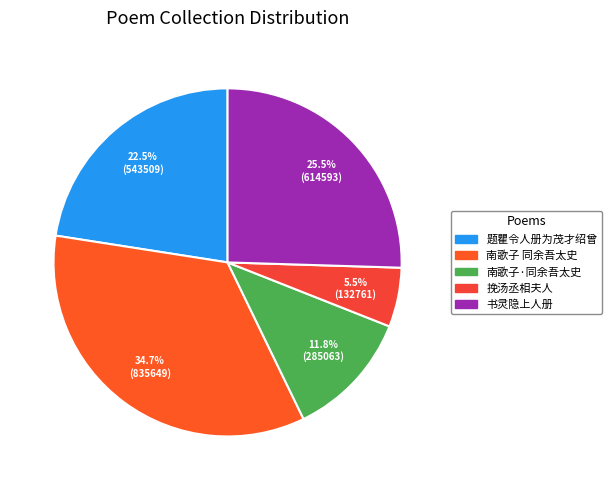

How many segments does this pie chart have?

5